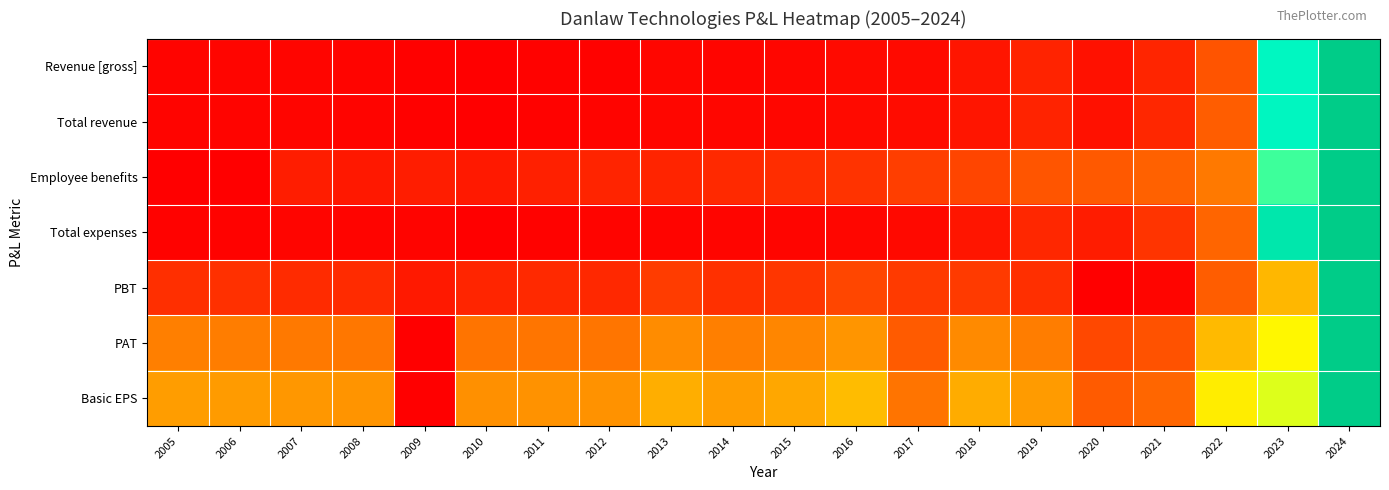

At which category is the sum across all series the highest?

2024